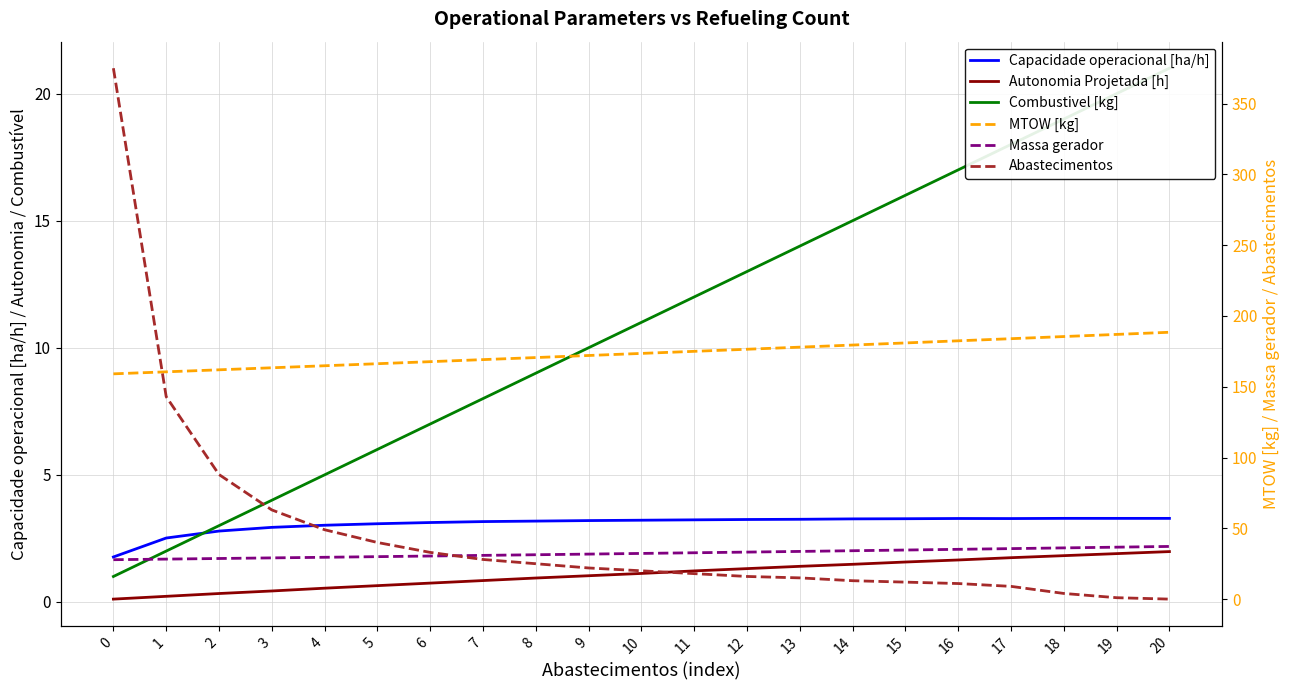

What are all the series names shown in the legend?

Capacidade operacional [ha/h], Autonomia Projetada [h], Combustivel [kg], MTOW [kg], Massa gerador, Abastecimentos